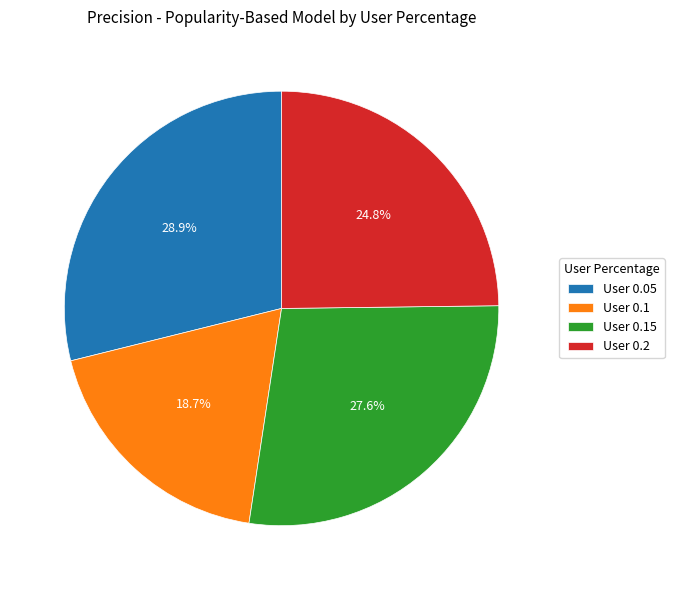

Rank the categories by value from highest to lowest.

User 0.05, User 0.15, User 0.2, User 0.1